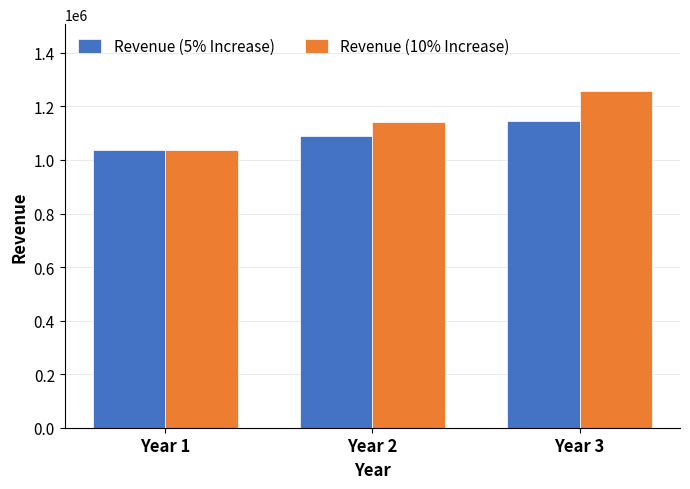

Between Year 1 and Year 2, which series saw the biggest shift?

Revenue (10% Increase)